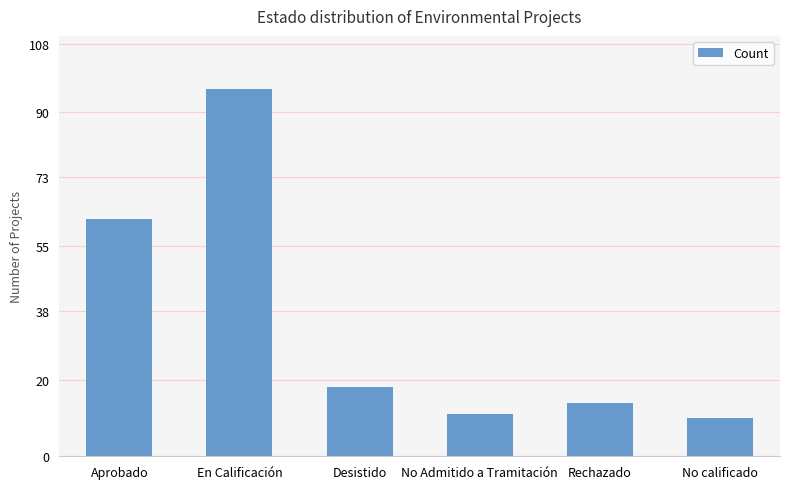

Approximately how many times larger is the value at No Admitido a Tramitación compared to Desistido?

0.6